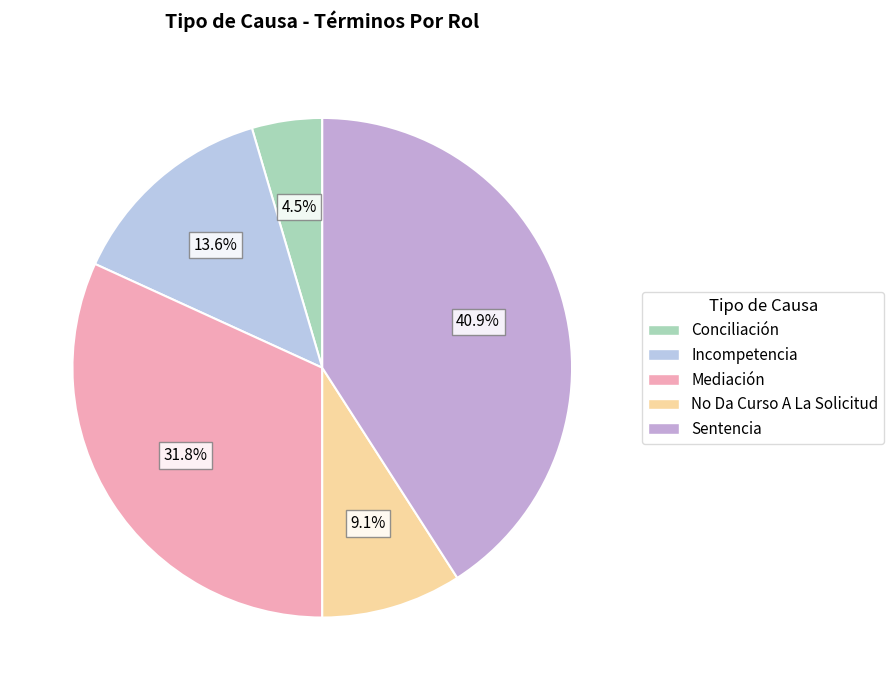

Count the number of slices in the pie.

5